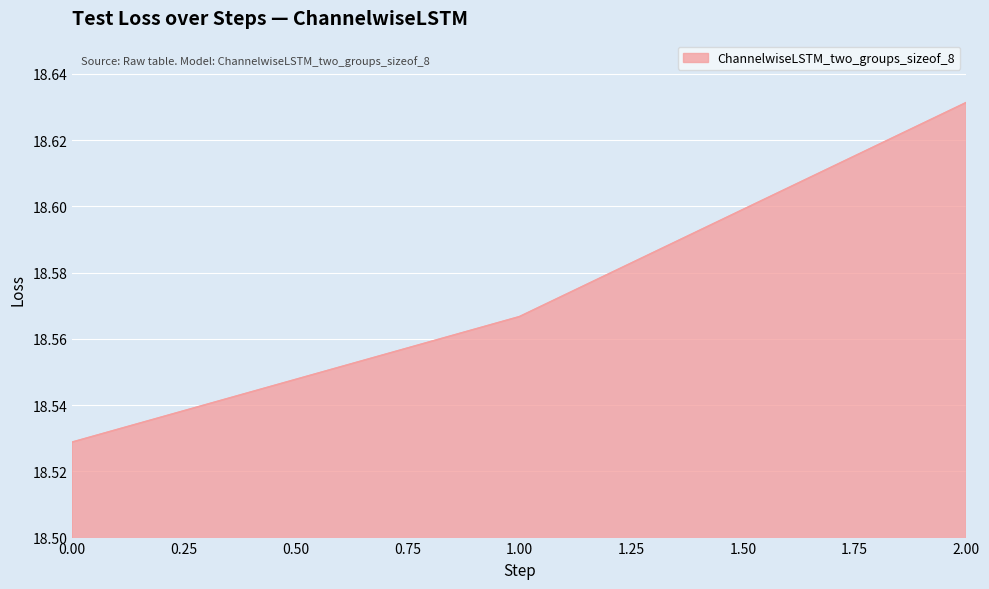

True or false: the data shows 5.2 at 1.00.

False